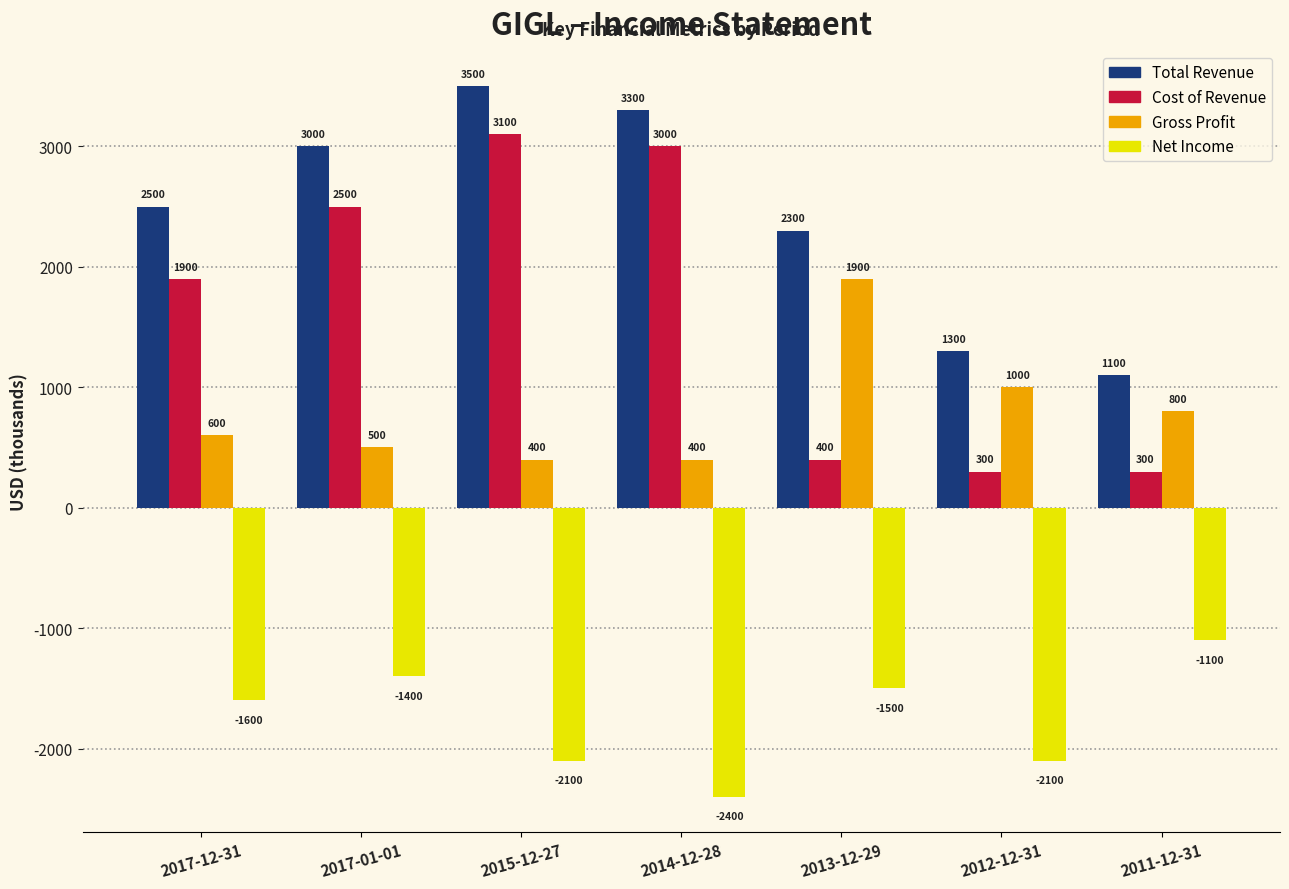

Reading right to left, list all the values displayed in this chart.

Total Revenue: 2011-12-31=1100	2012-12-31=1300	2013-12-29=2300	2014-12-28=3300	2015-12-27=3500	2017-01-01=3000	2017-12-31=2500
Cost of Revenue: 2011-12-31=300	2012-12-31=300	2013-12-29=400	2014-12-28=3000	2015-12-27=3100	2017-01-01=2500	2017-12-31=1900
Gross Profit: 2011-12-31=800	2012-12-31=1000	2013-12-29=1900	2014-12-28=400	2015-12-27=400	2017-01-01=500	2017-12-31=600
Net Income: 2011-12-31=-1100	2012-12-31=-2100	2013-12-29=-1500	2014-12-28=-2400	2015-12-27=-2100	2017-01-01=-1400	2017-12-31=-1600